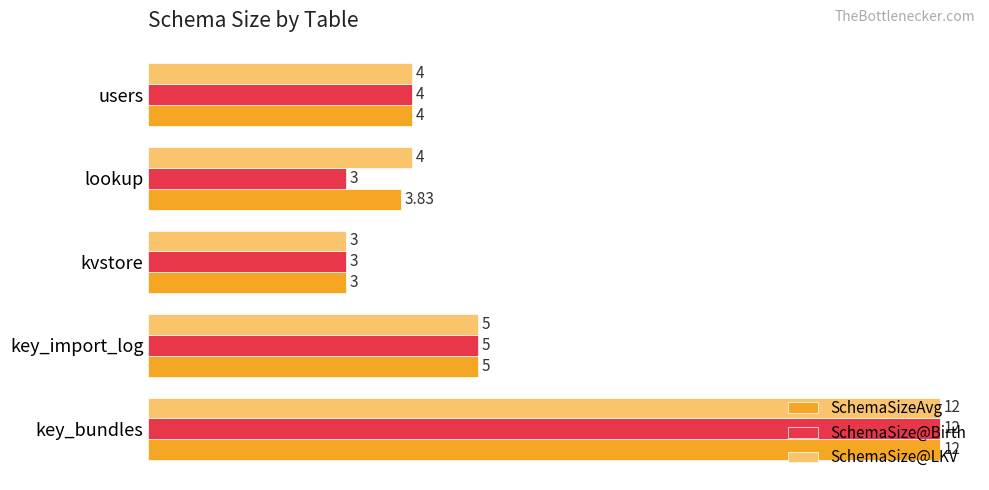

Count the number of categories in the chart.

5